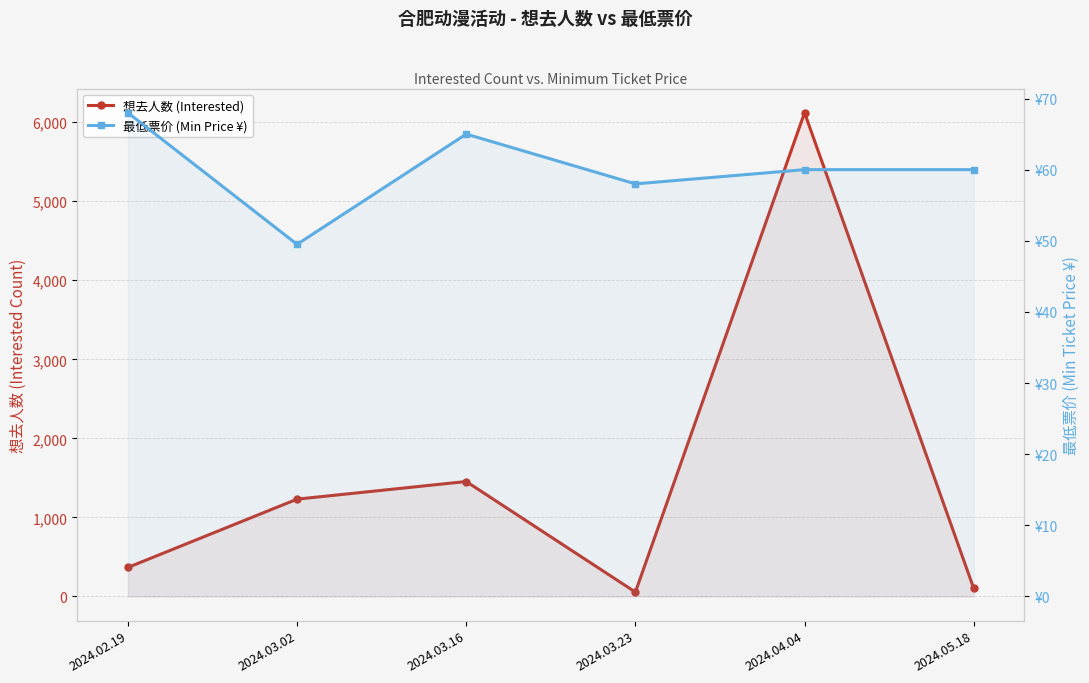

How many 最低票价 (Min Price ¥) values are between 58 and 65?

4